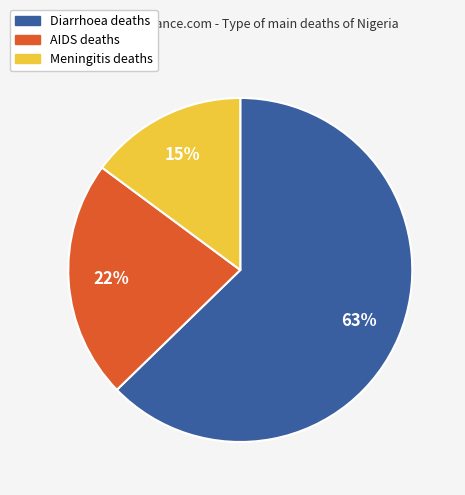

To the nearest percent, what portion does Diarrhoea represent?

63%